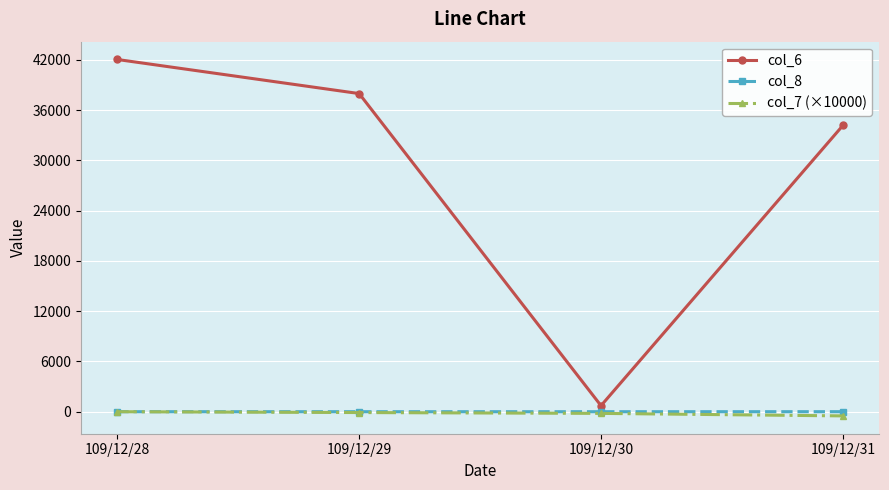

Is the value of col_6 at 109/12/28 greater than the value of col_7 (×10000) at 109/12/29?

Yes